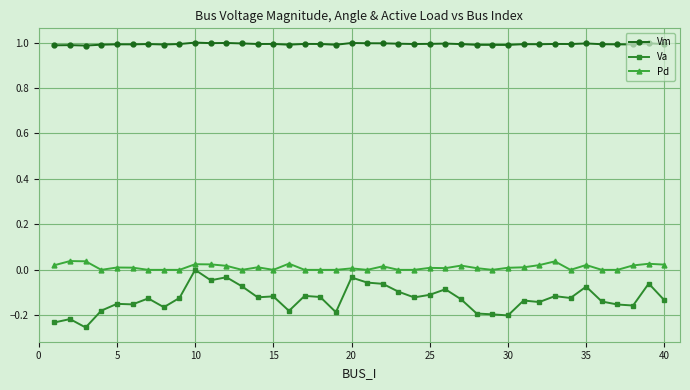

What is the average value of the Vm series?

1.0